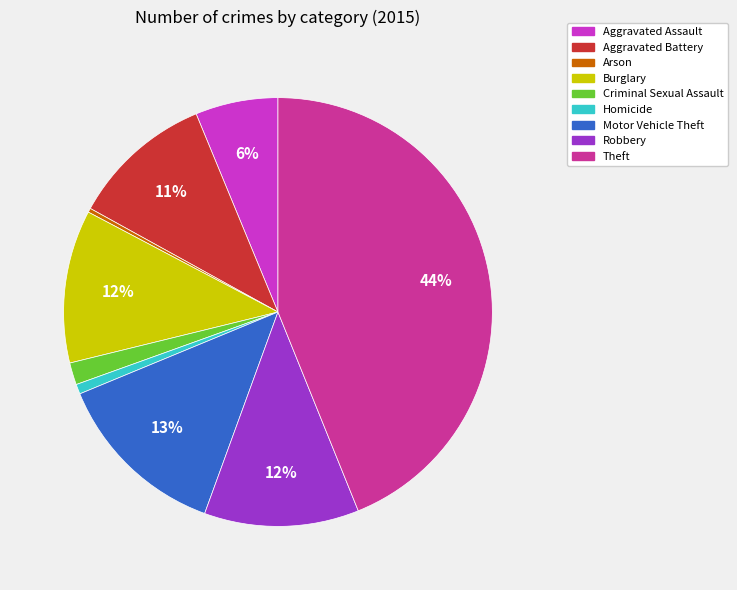

Combined, do Aggravated Battery and Robbery account for over 50%?

No